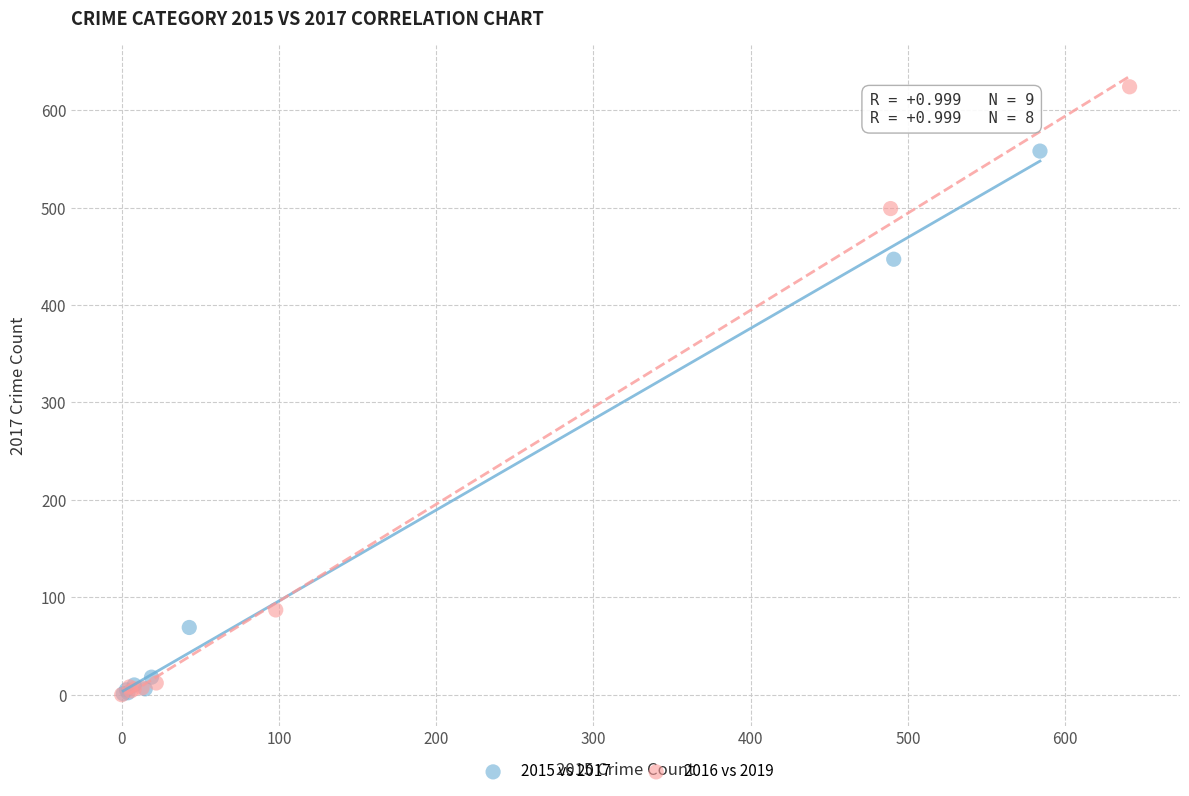

Which series reaches the maximum Y coordinate?

2016 vs 2019